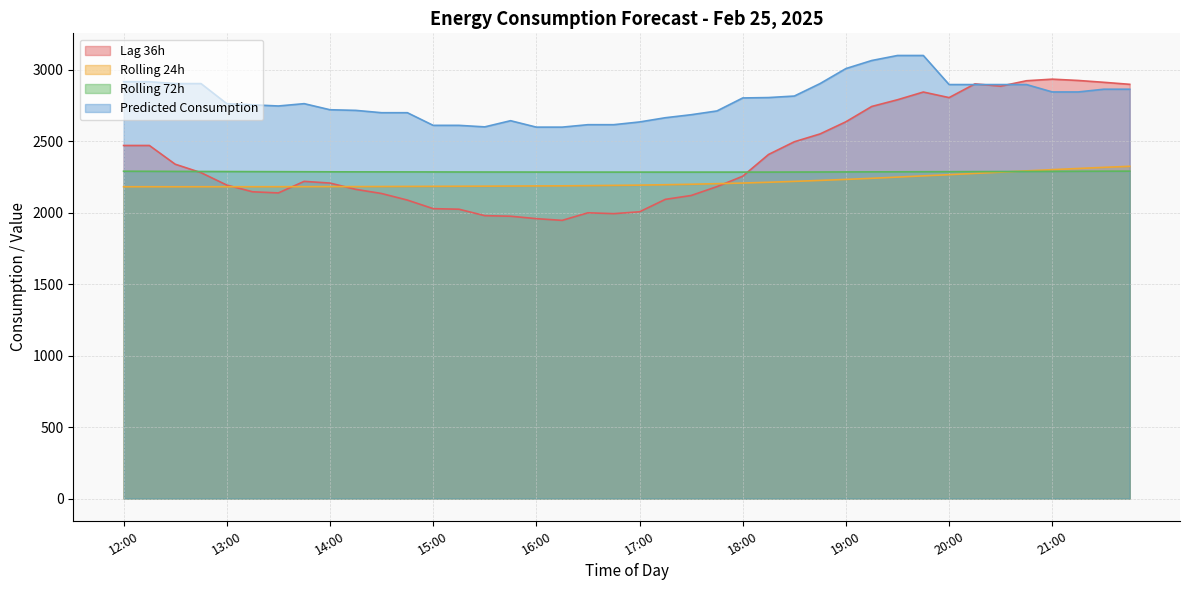

Reading left to right, list all the values displayed in this chart.

rolling_24h: 12:00=2182.2	12:15=2182.3	12:30=2182.1	12:45=2182.3	13:00=2182.4	13:15=2182.4	13:30=2182.6	13:45=2182.7	14:00=2183.3	14:15=2183.3	14:30=2183.8	14:45=2184.4	15:00=2185.0	15:15=2185.6	15:30=2186.2	15:45=2187.0	16:00=2187.9	16:15=2188.6	16:30=2190.1	16:45=2191.8	17:00=2193.6	17:15=2196.4	17:30=2199.6	17:45=2203.8	18:00=2208.1	18:15=2213.5	18:30=2219.7	18:45=2226.6	19:00=2233.6	19:15=2241.2	19:30=2249.7	19:45=2258.4	20:00=2266.6	20:15=2275.7	20:30=2284.3	20:45=2293.3	21:00=2301.9	21:15=2310.1	21:30=2318.0	21:45=2325.3
rolling_72h: 12:00=2290.8	12:15=2290.3	12:30=2289.6	12:45=2289.1	13:00=2288.5	13:15=2288.1	13:30=2287.7	13:45=2287.2	14:00=2286.8	14:15=2286.4	14:30=2286.3	14:45=2286.1	15:00=2285.9	15:15=2285.5	15:30=2285.3	15:45=2285.2	16:00=2285.0	16:15=2284.8	16:30=2284.8	16:45=2284.8	17:00=2284.7	17:15=2284.6	17:30=2284.6	17:45=2284.7	18:00=2284.8	18:15=2284.8	18:30=2285.1	18:45=2285.5	19:00=2285.9	19:15=2286.4	19:30=2286.8	19:45=2287.3	20:00=2287.5	20:15=2288.1	20:30=2288.5	20:45=2289.1	21:00=2289.8	21:15=2290.5	21:30=2291.0	21:45=2291.3
Predicted_Consumption: 12:00=2917.1	12:15=2917.1	12:30=2904.1	12:45=2904.1	13:00=2763.7	13:15=2755.6	13:30=2747.4	13:45=2763.7	14:00=2721.1	14:15=2716.6	14:30=2700.3	14:45=2700.3	15:00=2611.8	15:15=2611.8	15:30=2601.2	15:45=2644.4	16:00=2599.4	16:15=2599.4	16:30=2616.5	16:45=2616.5	17:00=2635.6	17:15=2665.2	17:30=2686.2	17:45=2712.6	18:00=2803.6	18:15=2806.3	18:30=2816.9	18:45=2904.4	19:00=3009.2	19:15=3065.6	19:30=3100.7	19:45=3100.7	20:00=2897.3	20:15=2897.3	20:30=2897.3	20:45=2897.3	21:00=2845.5	21:15=2845.5	21:30=2864.7	21:45=2864.7
lag_36h: 12:00=2471.0	12:15=2471.0	12:30=2340.0	12:45=2281.0	13:00=2194.0	13:15=2147.0	13:30=2139.0	13:45=2220.0	14:00=2208.0	14:15=2164.0	14:30=2135.0	14:45=2089.0	15:00=2029.0	15:15=2025.0	15:30=1980.0	15:45=1976.0	16:00=1959.0	16:15=1947.0	16:30=2000.0	16:45=1994.0	17:00=2007.0	17:15=2094.0	17:30=2121.0	17:45=2183.0	18:00=2256.0	18:15=2408.0	18:30=2497.0	18:45=2552.0	19:00=2637.0	19:15=2744.0	19:30=2791.0	19:45=2845.0	20:00=2806.0	20:15=2902.0	20:30=2886.0	20:45=2924.0	21:00=2935.0	21:15=2926.0	21:30=2913.0	21:45=2899.0